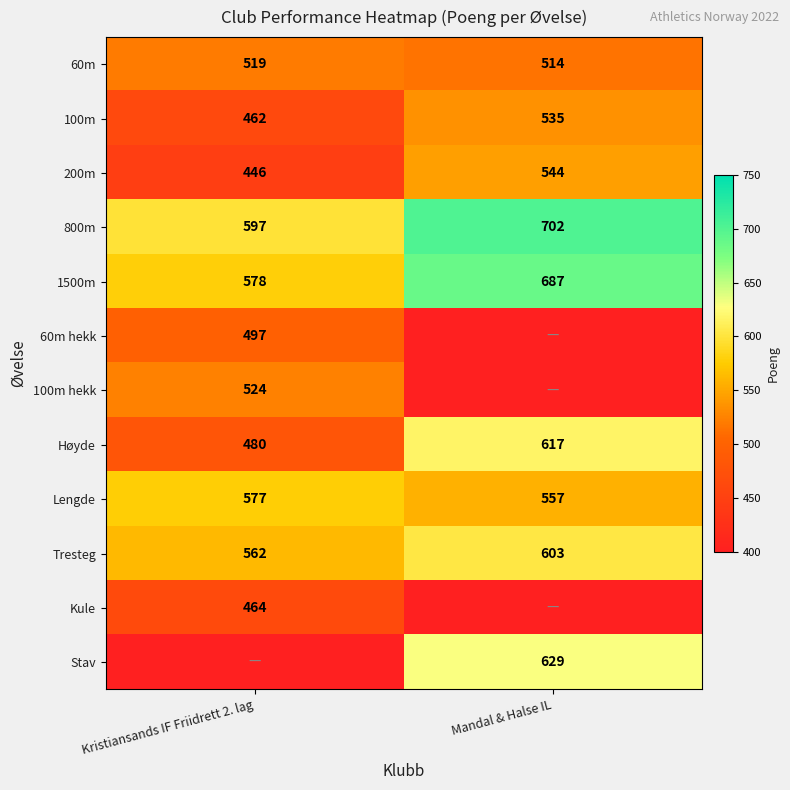

At how many categories does at least one series exceed 459?

2